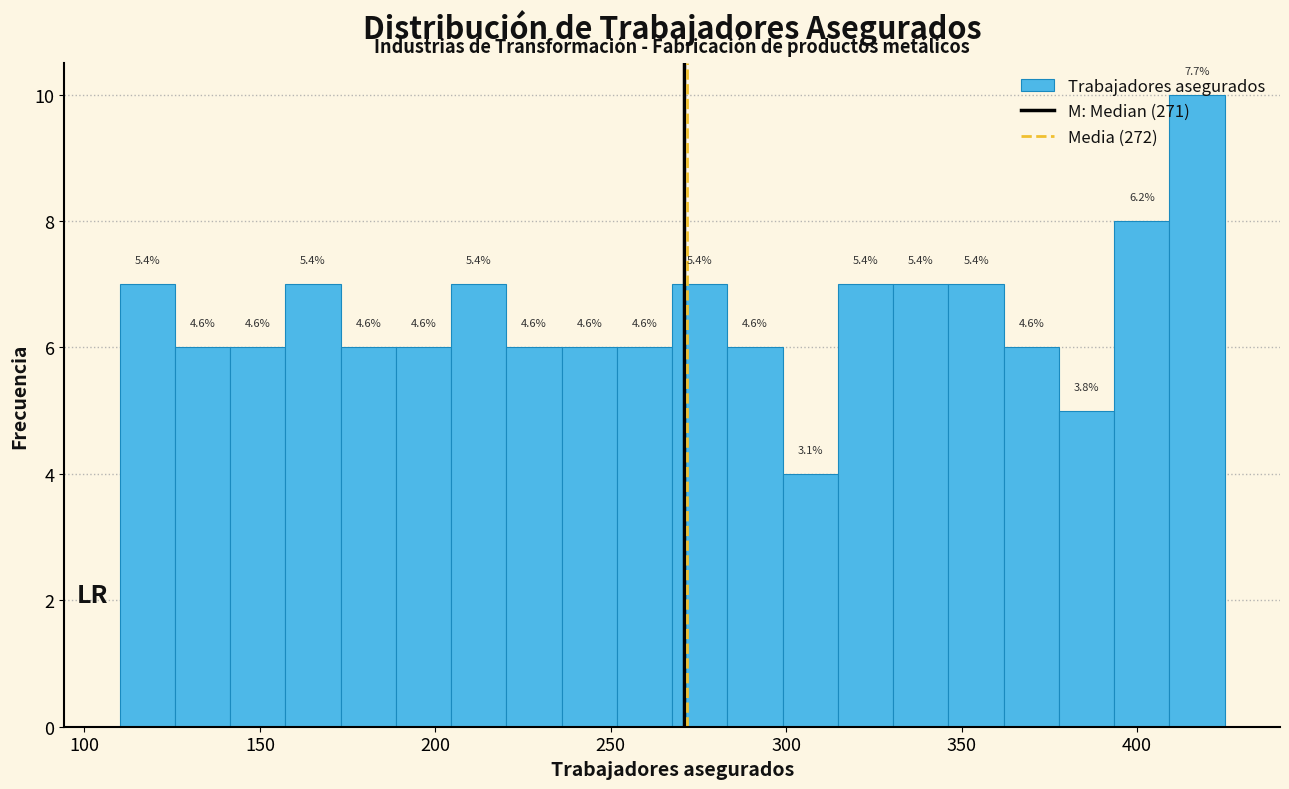

Read against the x-axis, roughly where is the centre of the tallest bar?

415